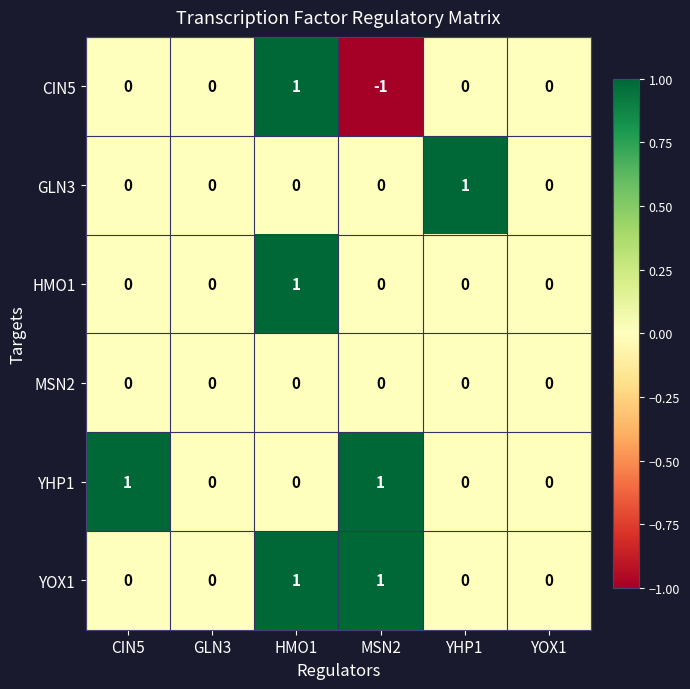

How many series are shown in this chart?

6